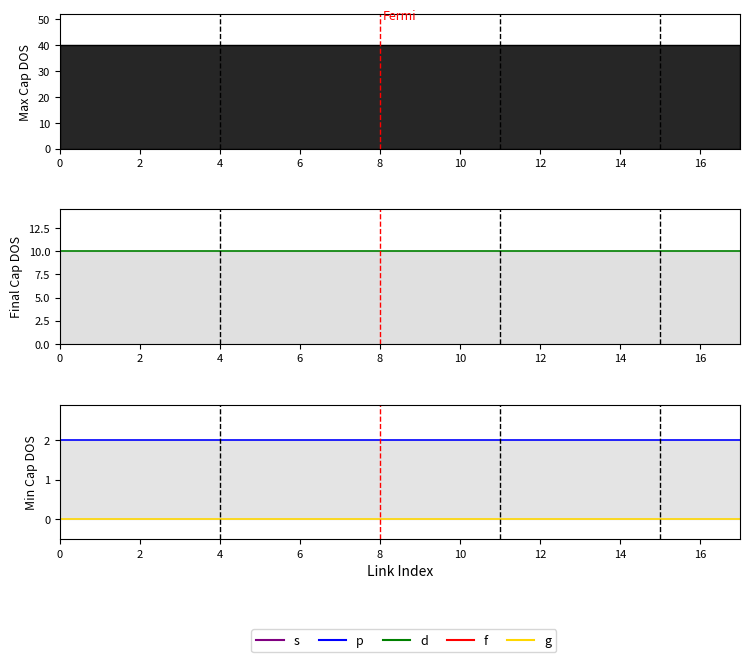

Is the value of min_capacity_gbps (p) at 12 greater than the value of igp (g) at 14?

Yes